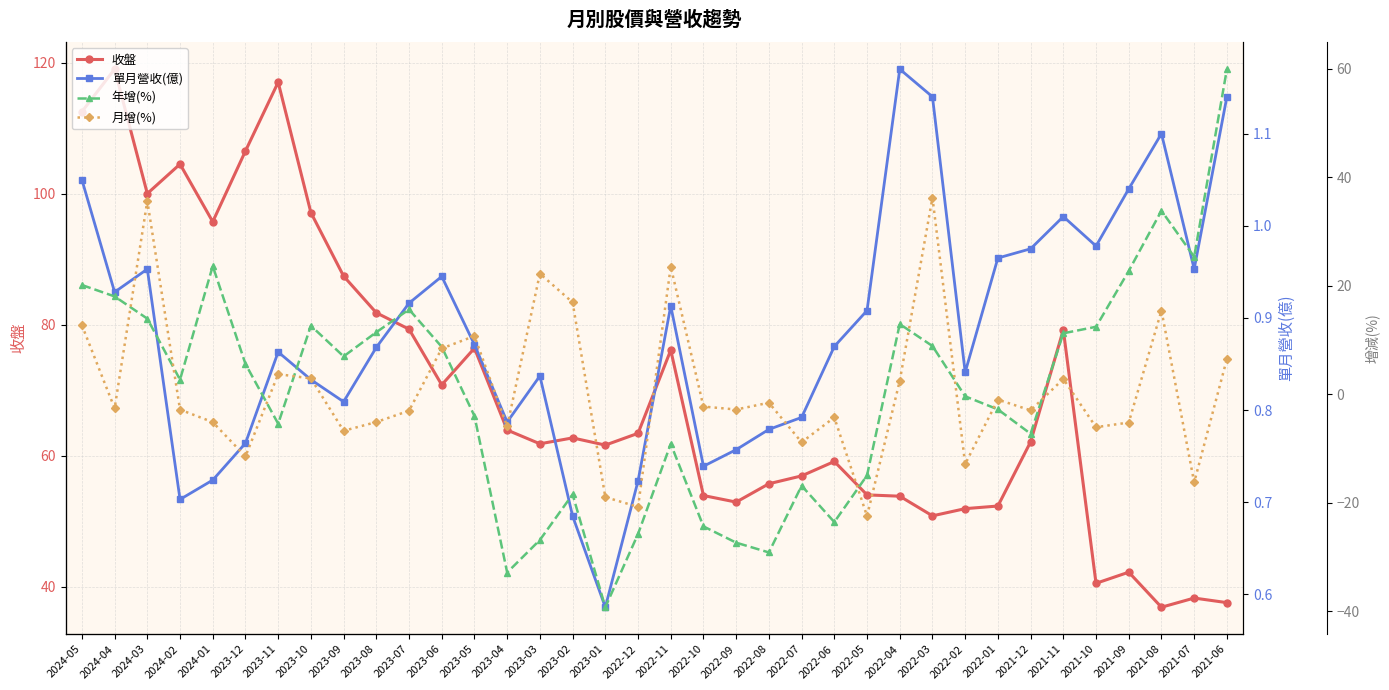

Between 2023-09 and 2022-11, which series saw the biggest shift?

月增(%)